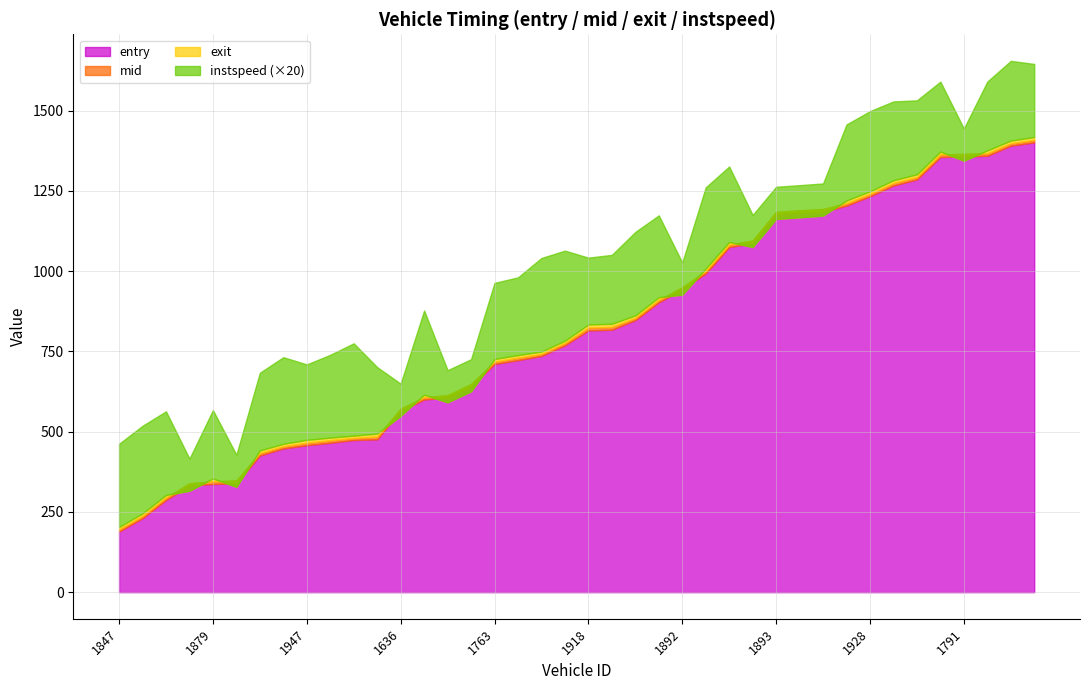

What is the sum of all instspeed values?

410.7